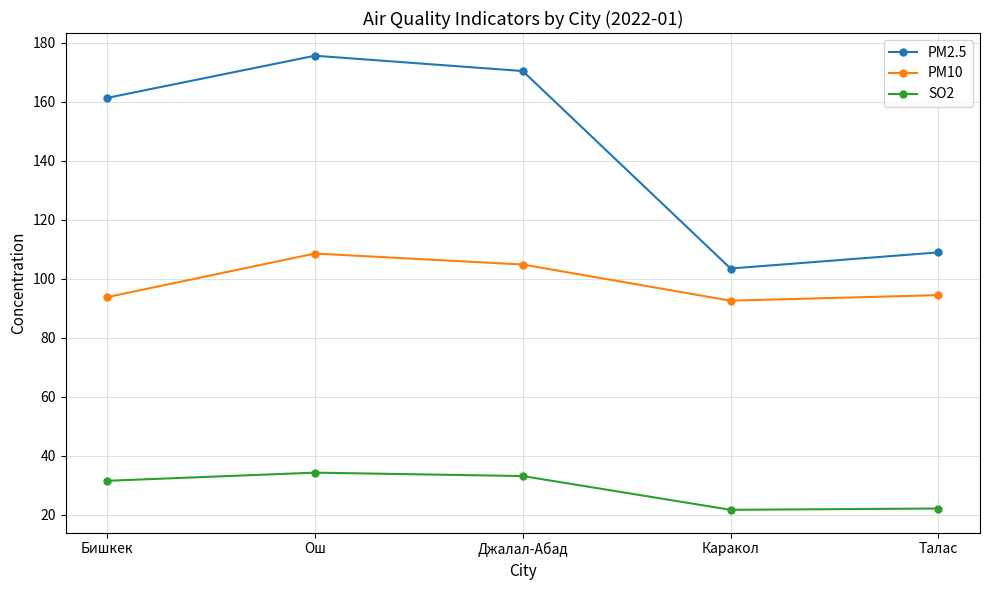

The value of PM2.5 at Ош is 117.8. True or false?

False